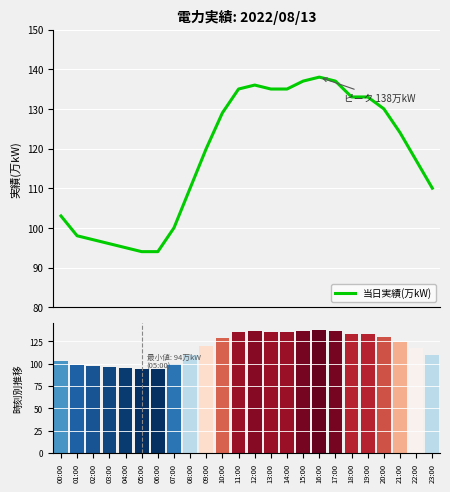

What is the difference between the second highest and second lowest values in the 当日実績(万kW) series?

43